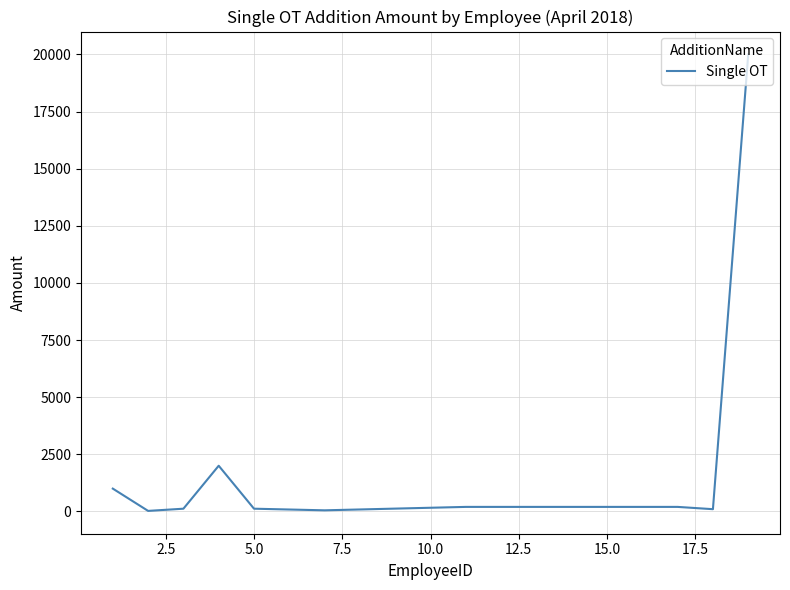

What is the difference between the maximum and minimum values?

19975